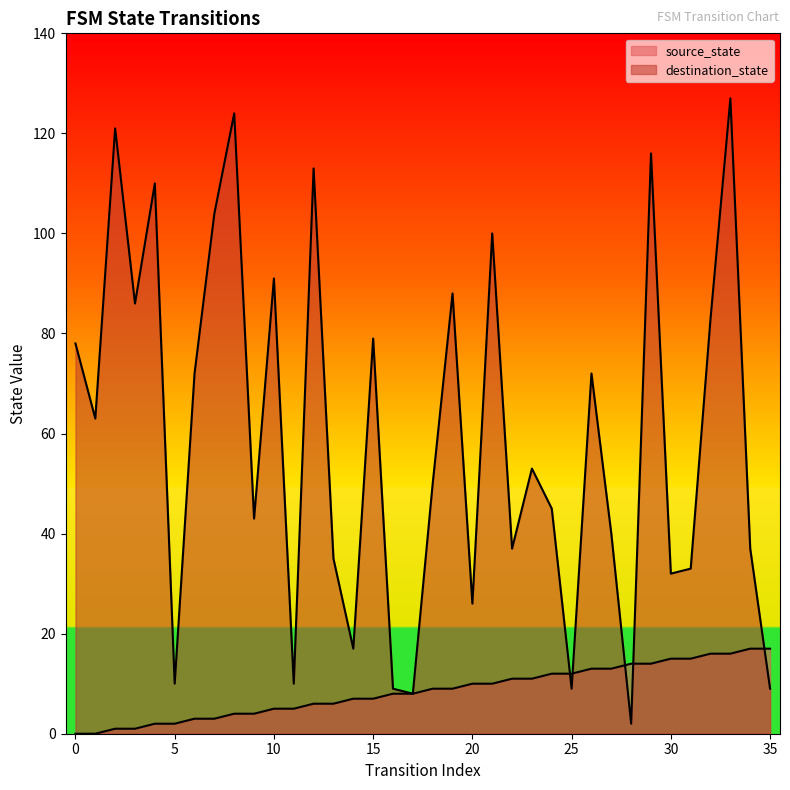

The value of destination_state at 19 is 115. True or false?

False